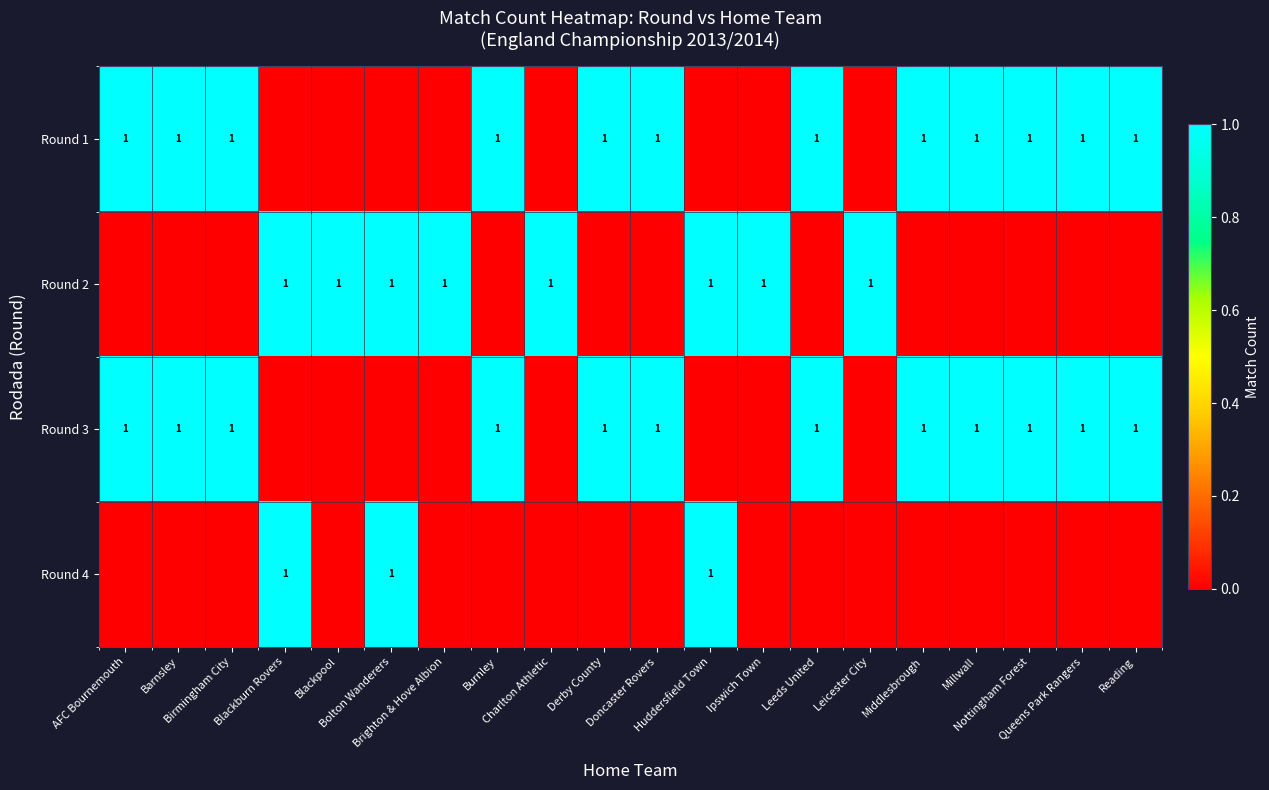

What is the spread (max minus min) of values at Millwall?

1